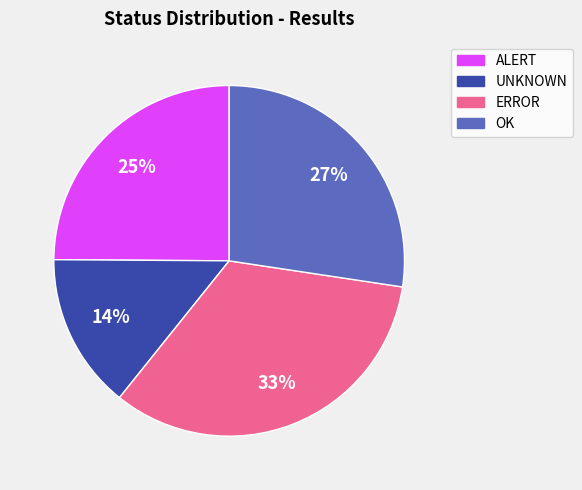

True or false: ERROR accounts for 33% of the total.

True